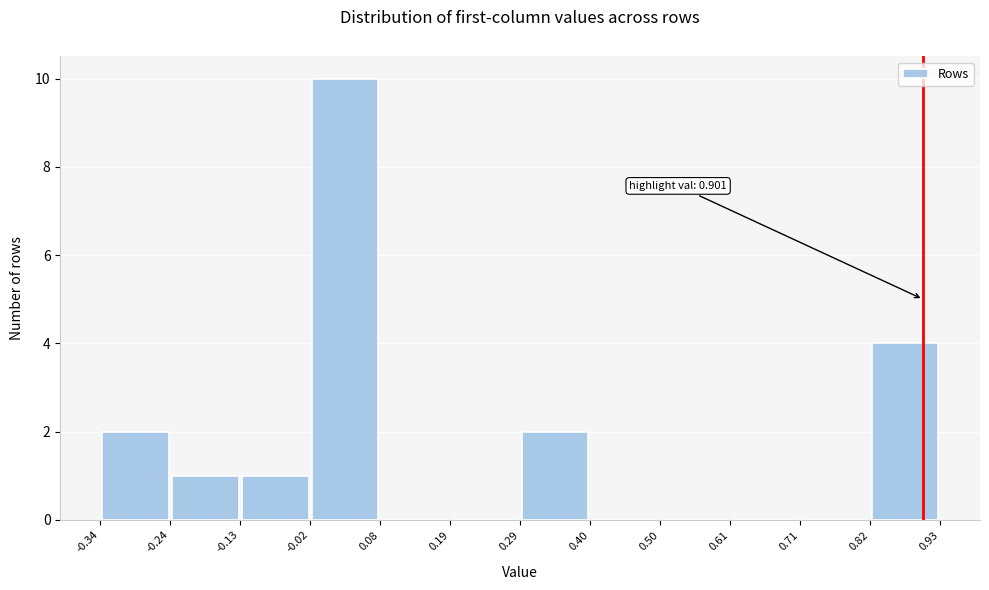

Over which range of the x-axis is the bar tallest?

-0.02 to 0.08